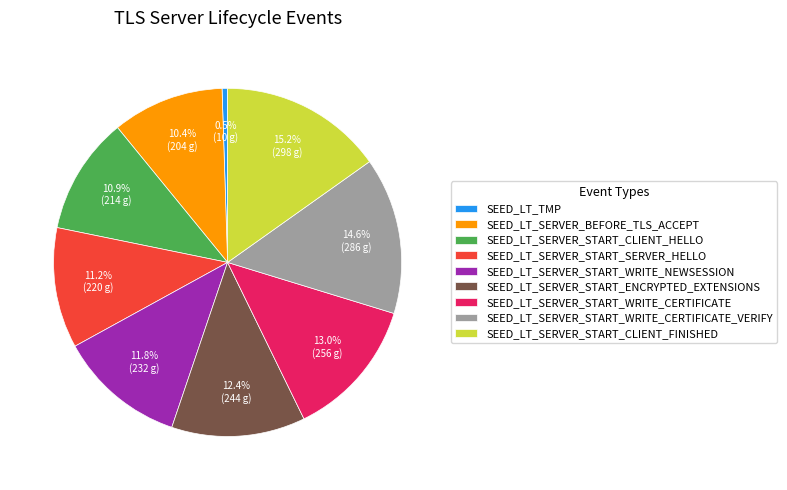

To the nearest percent, what is the combined percentage of SEED_LT_SERVER_START_WRITE_CERTIFICATE_VERIFY and SEED_LT_SERVER_START_CLIENT_FINISHED?

30%